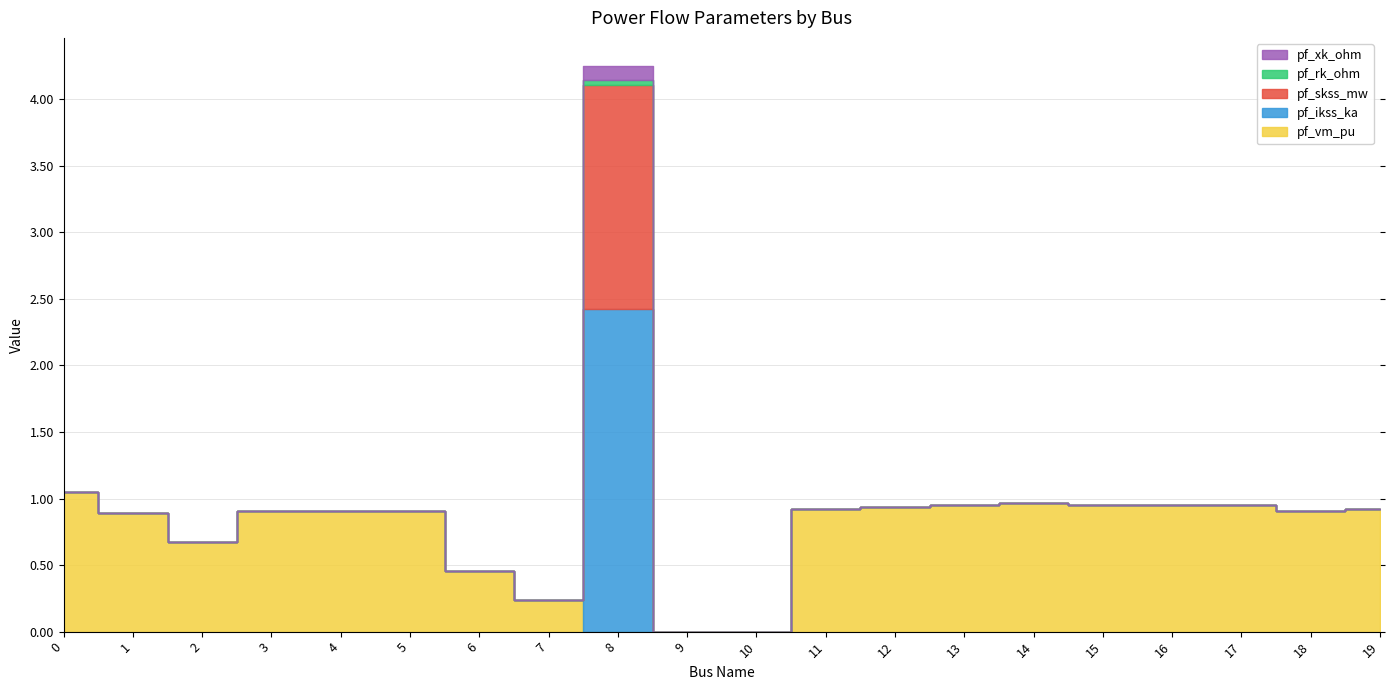

Between which two adjacent categories do pf_xk_ohm and pf_vm_pu first intersect?

7 and 8